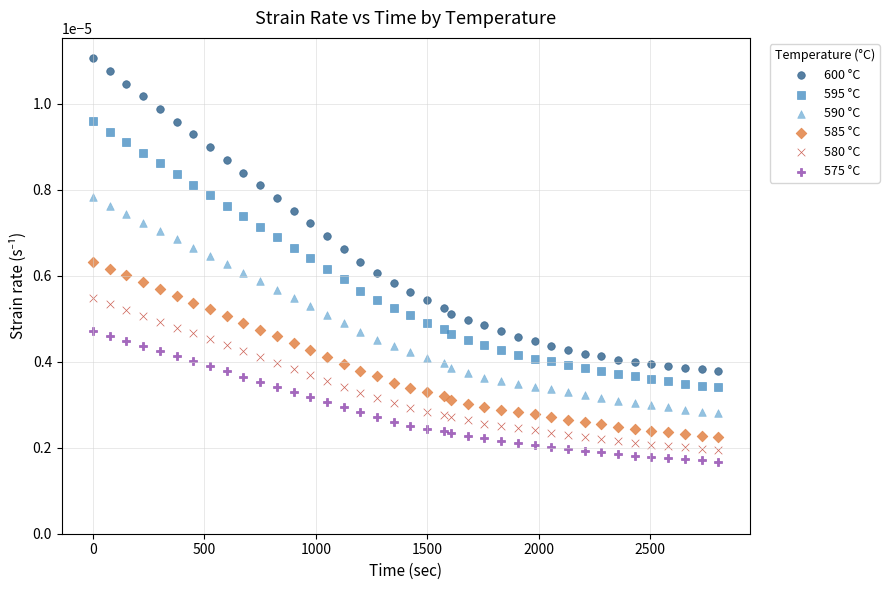

Across all data points, what is the range of X values (max minus min)?

2807.1